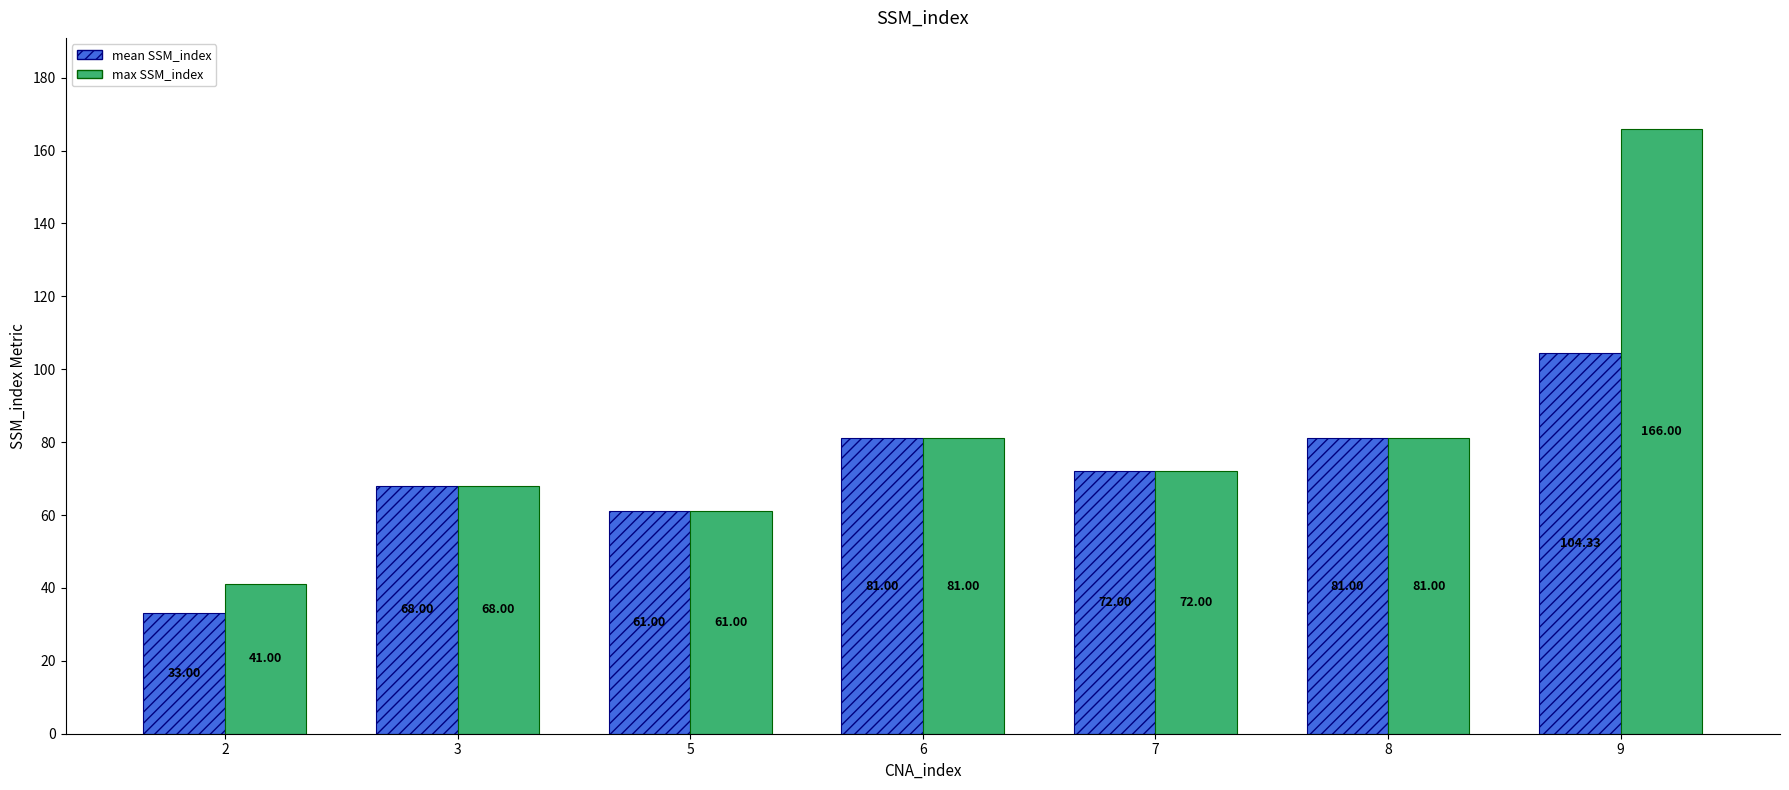

What is the total value across all series at 3?

136.0